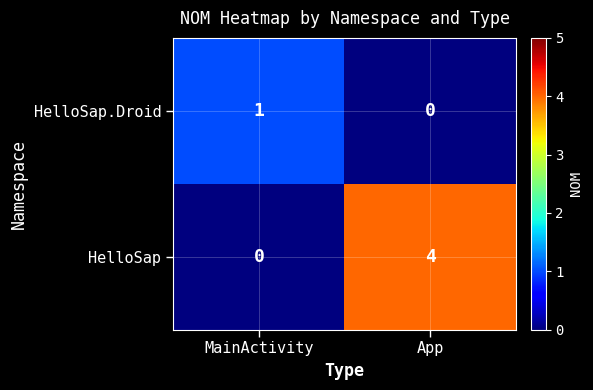

At which label is HelloSap closest to 2?

MainActivity